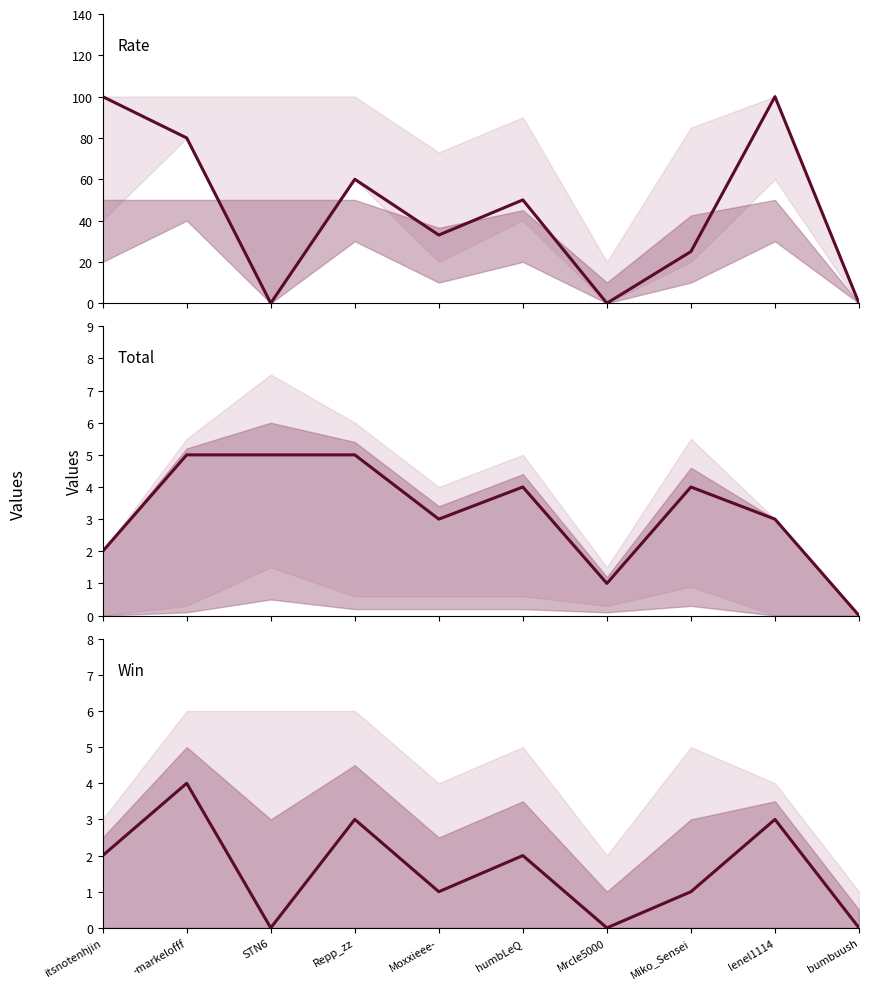

Which series changed the most between Mrcle5000 and bumbuush?

Total